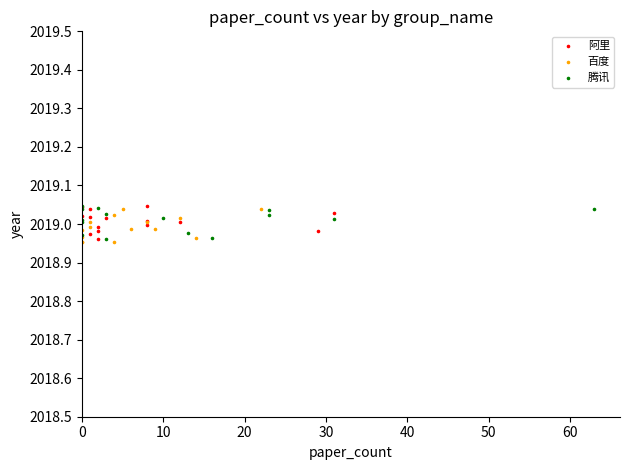

What are all the series names shown in the legend?

阿里, 百度, 腾讯